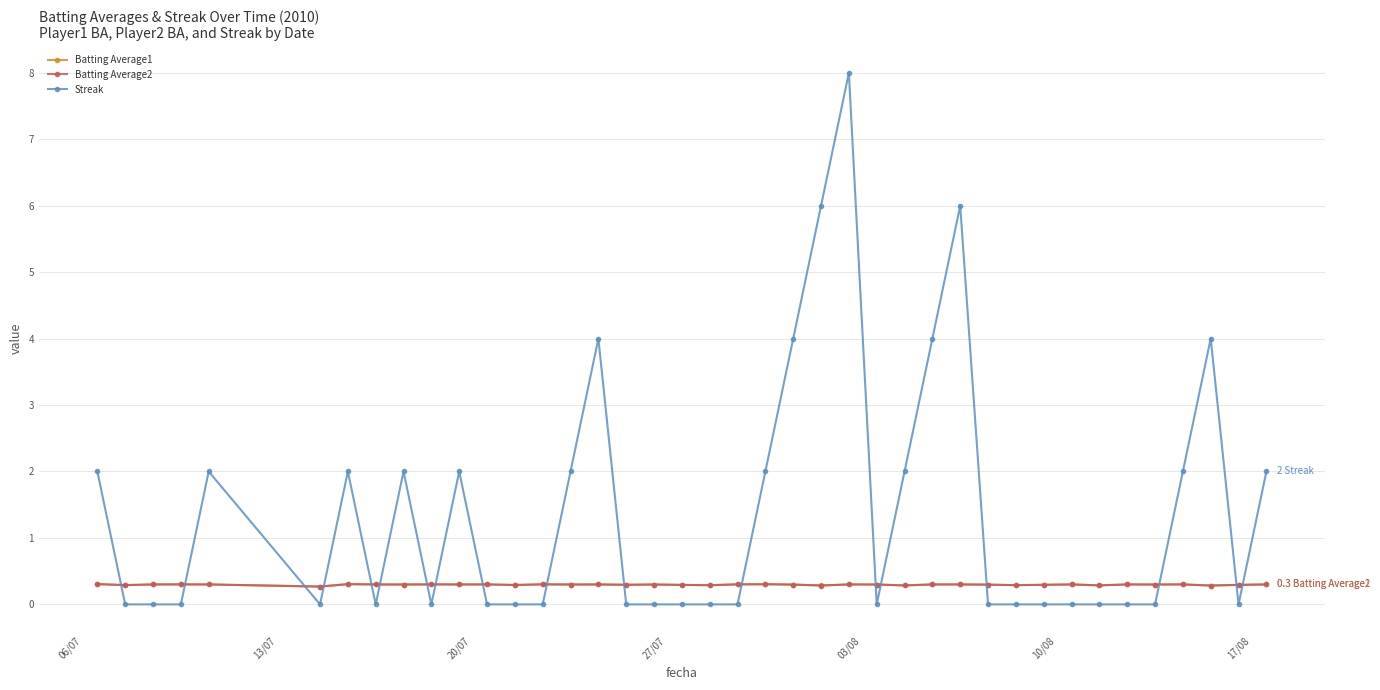

How many intersections are there between Streak and Batting Average1?

18